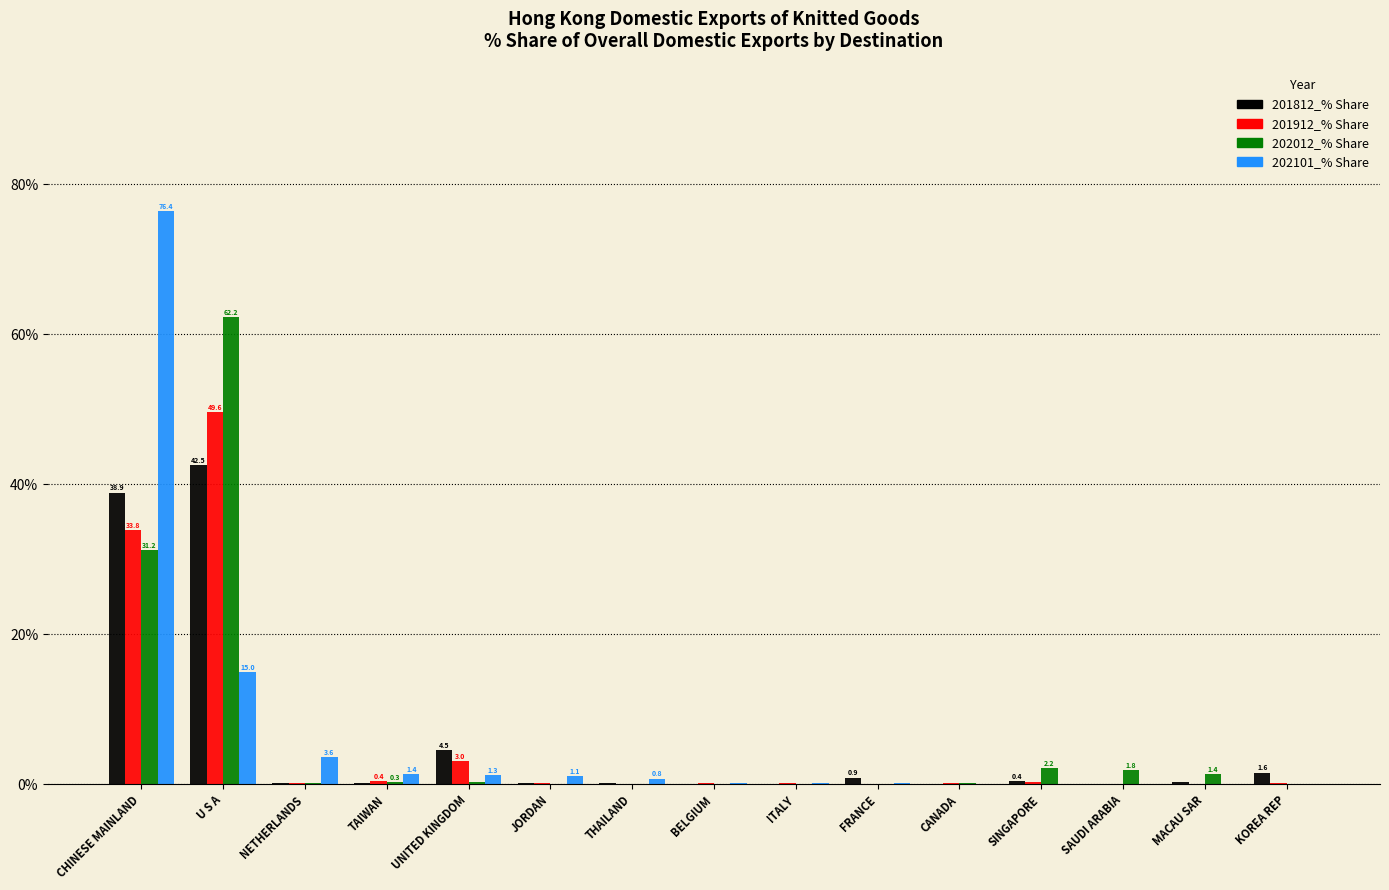

The value of 201812_% Share at SAUDI ARABIA is -27.6. True or false?

False